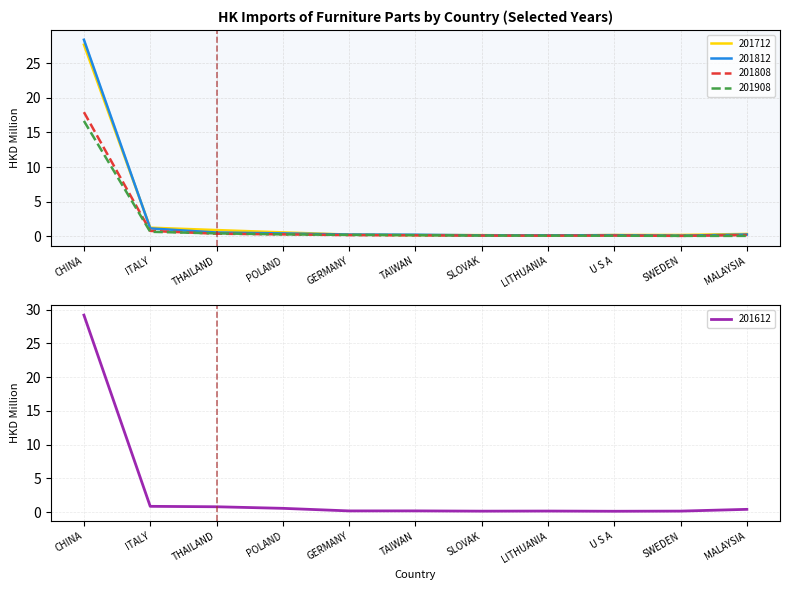

Where is 201612 nearest to the value 14?

ITALY